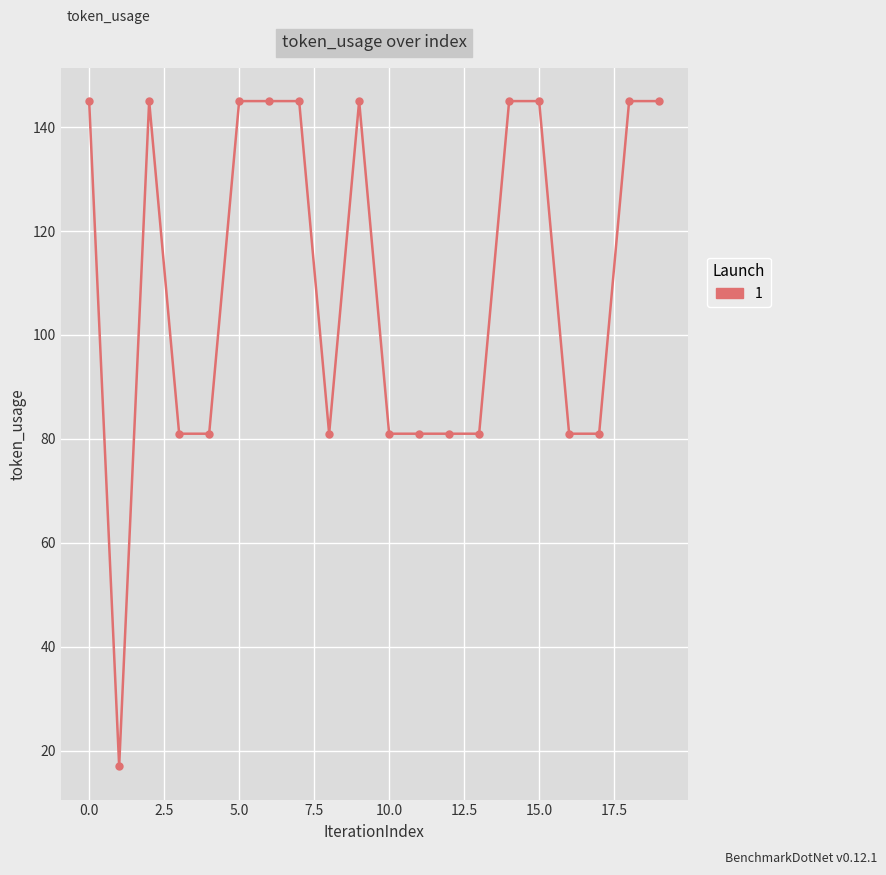

True or false: there are more than 0 points higher than both neighbors.

True